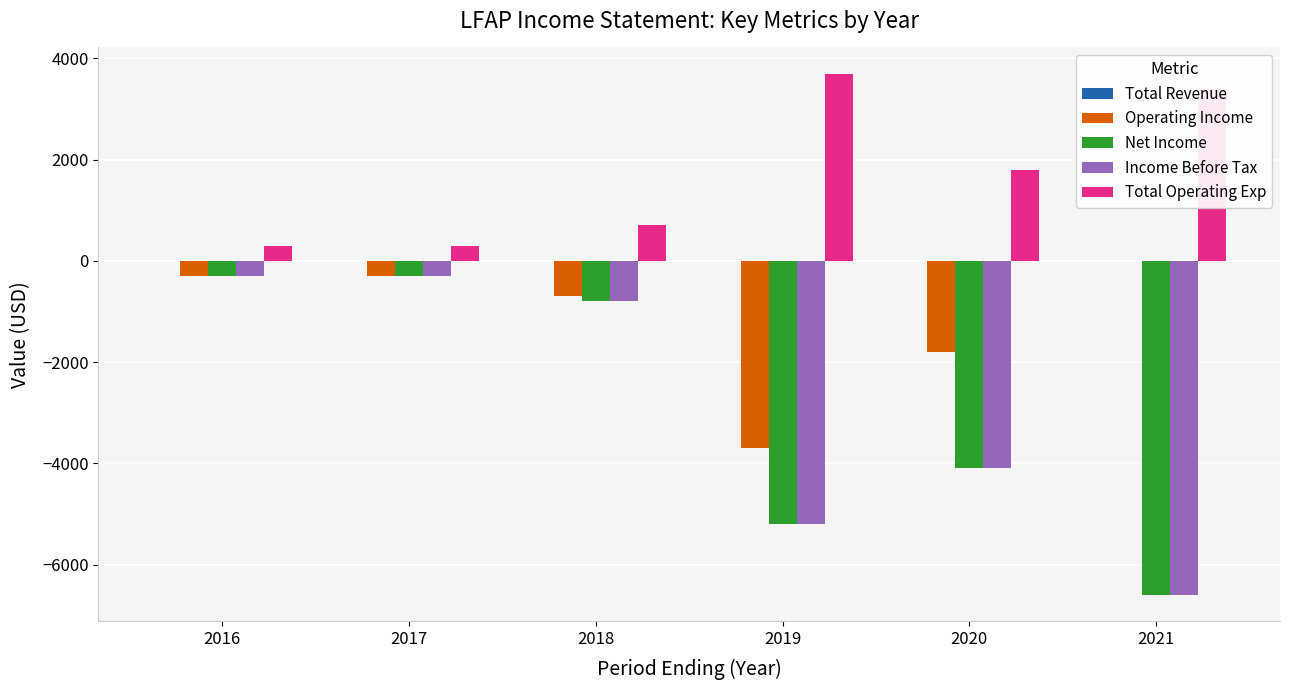

Which series has the largest total across all categories?

Total Operating Exp